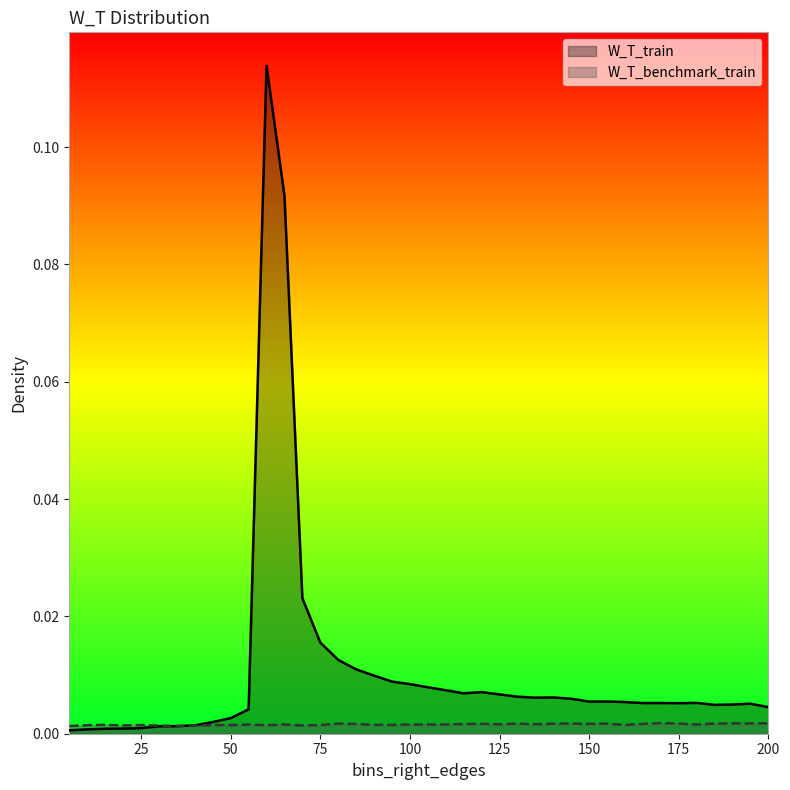

True or false: W_T_benchmark_train and W_T_train cross at least once.

True